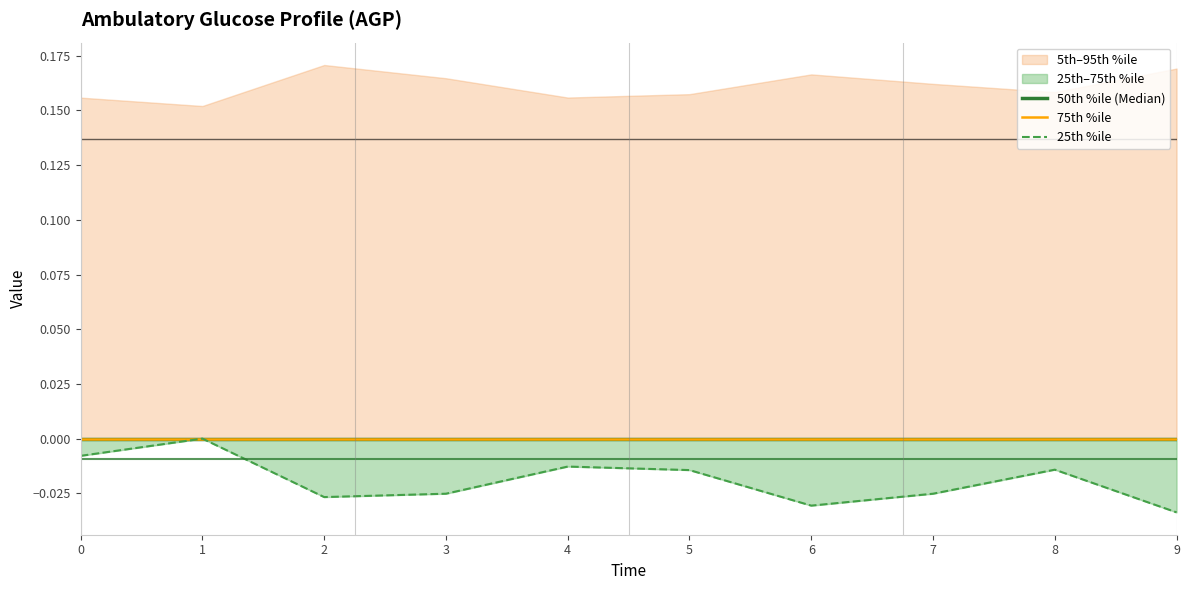

Is the value of 75th %ile at 2 greater than the value of 25th %ile at 1?

No